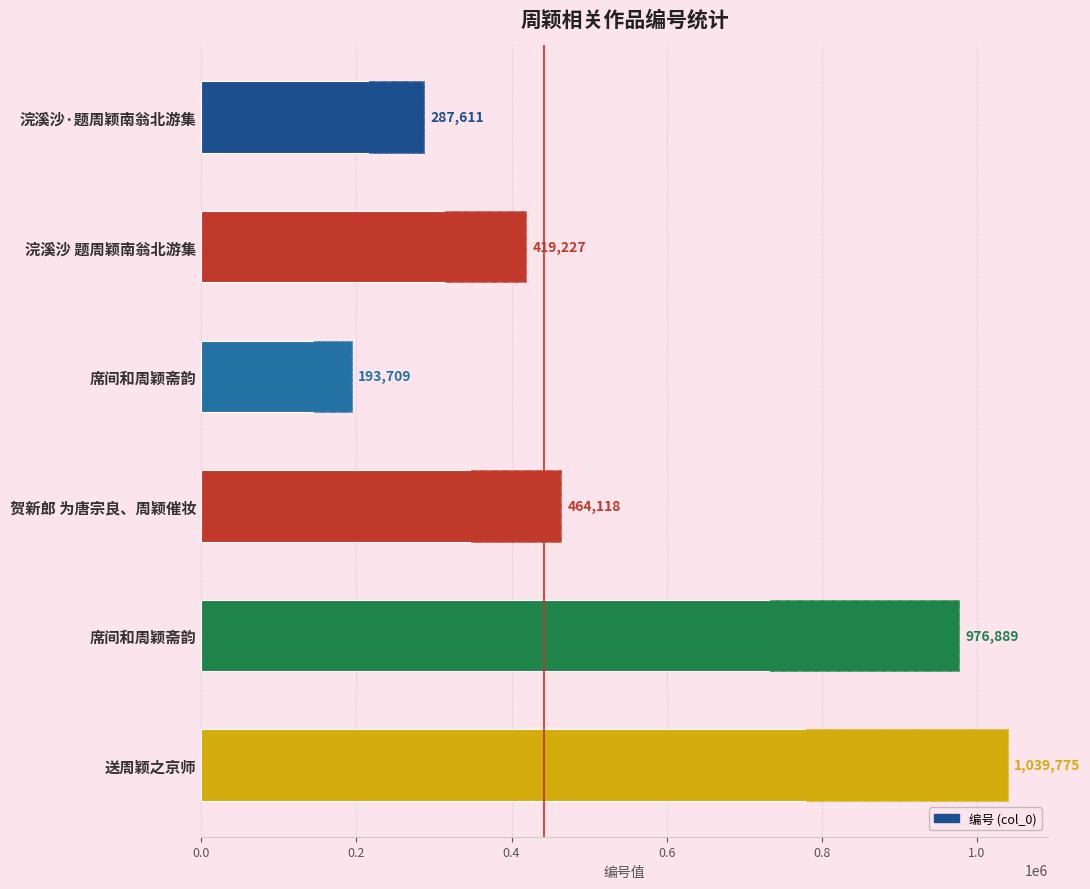

What position from the left is 0.6?

4